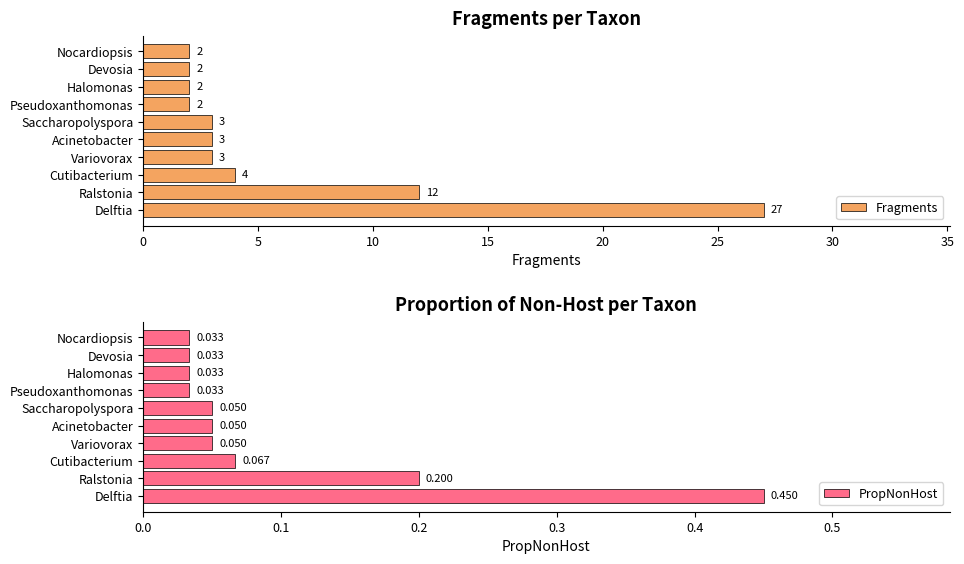

Is it true that Fragments equals 40.4 at Delftia?

False